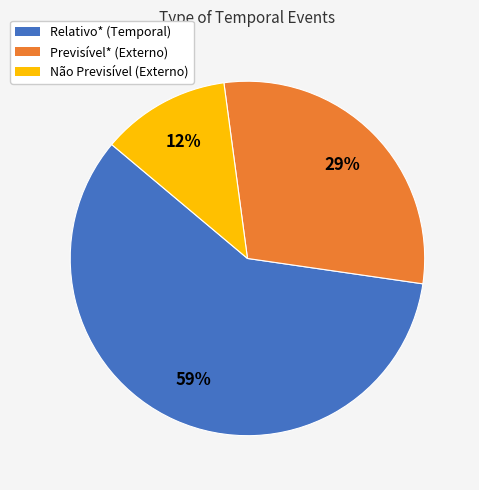

Which slice is the largest?

Relativo*